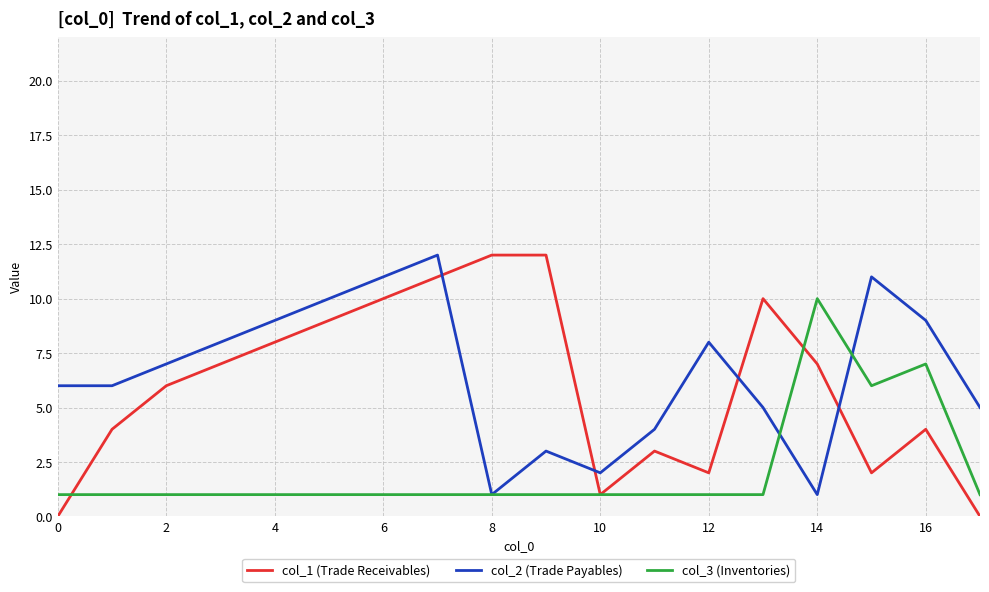

The value of col_1 (Trade Receivables) at 10 is 0. True or false?

False